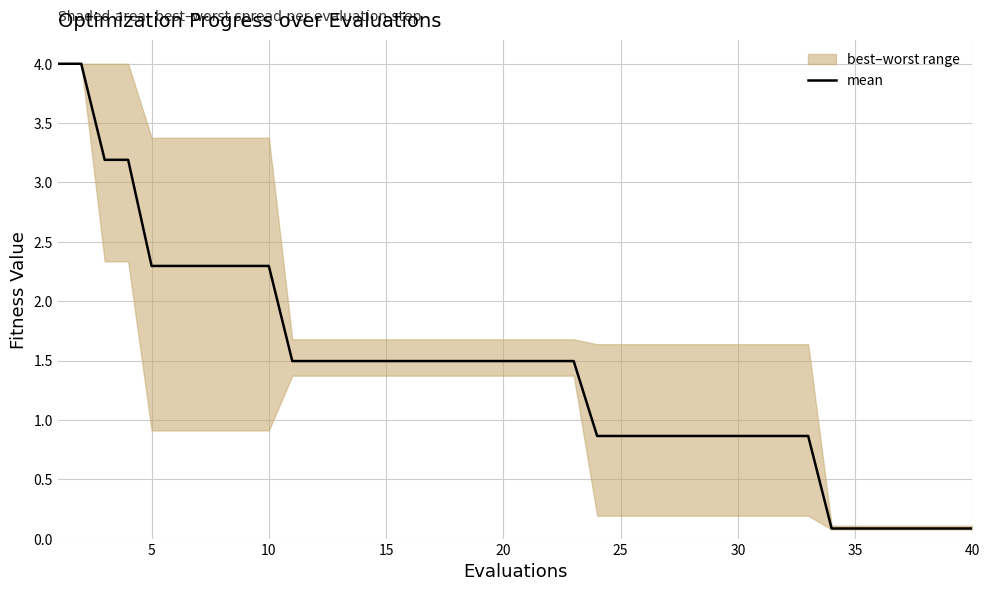

What is the maximum value shown in the chart?

4.0